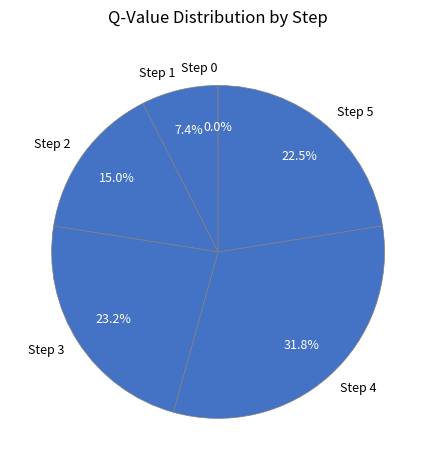

Between Step 3 and Step 1, which is larger?

Step 3